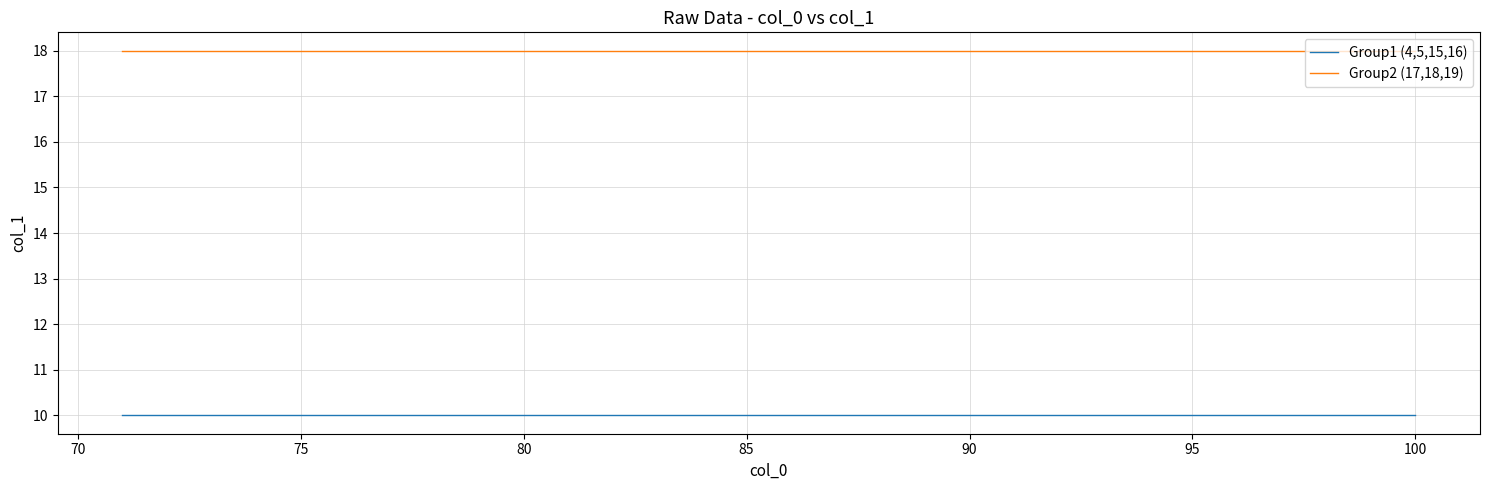

True or false: Group2 (17,18,19) and Group1 (4,5,15,16) cross at least once.

False